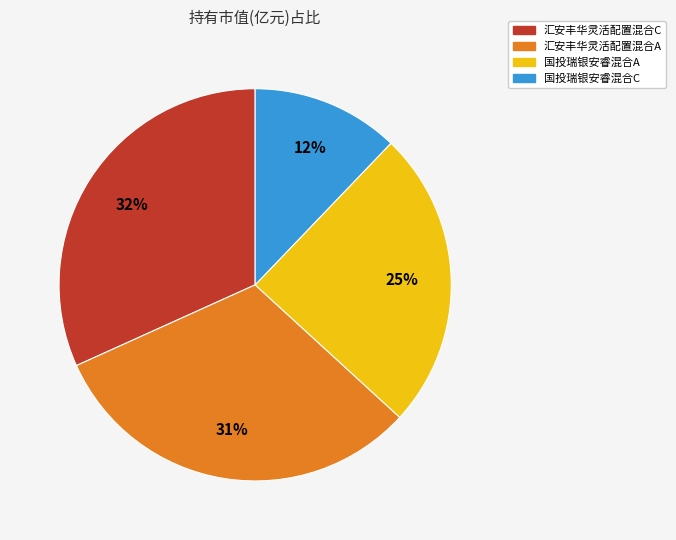

To the nearest percent, what is the average slice percentage?

25%